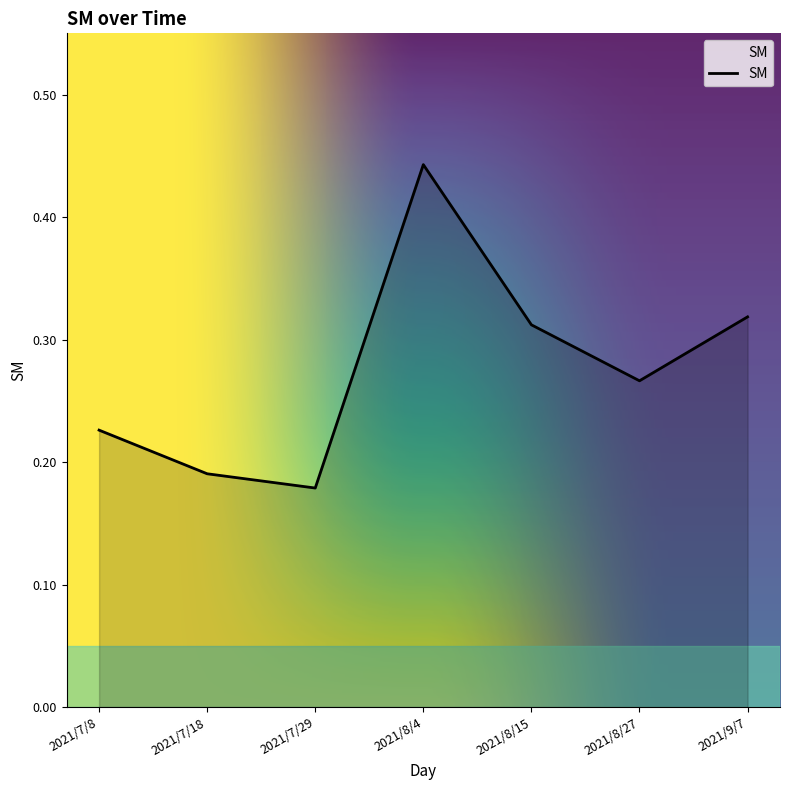

What position from the left is 2021/7/29?

3